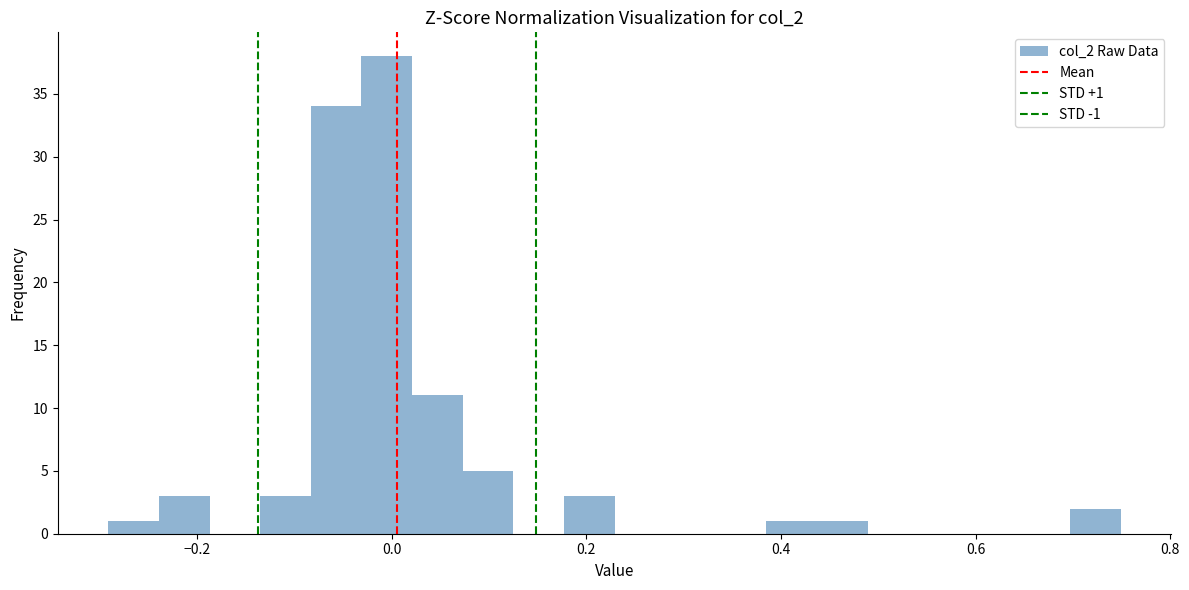

Around what value on the x-axis is the tallest bar? Give the approximate position of its centre, as read against the axis.

0.00